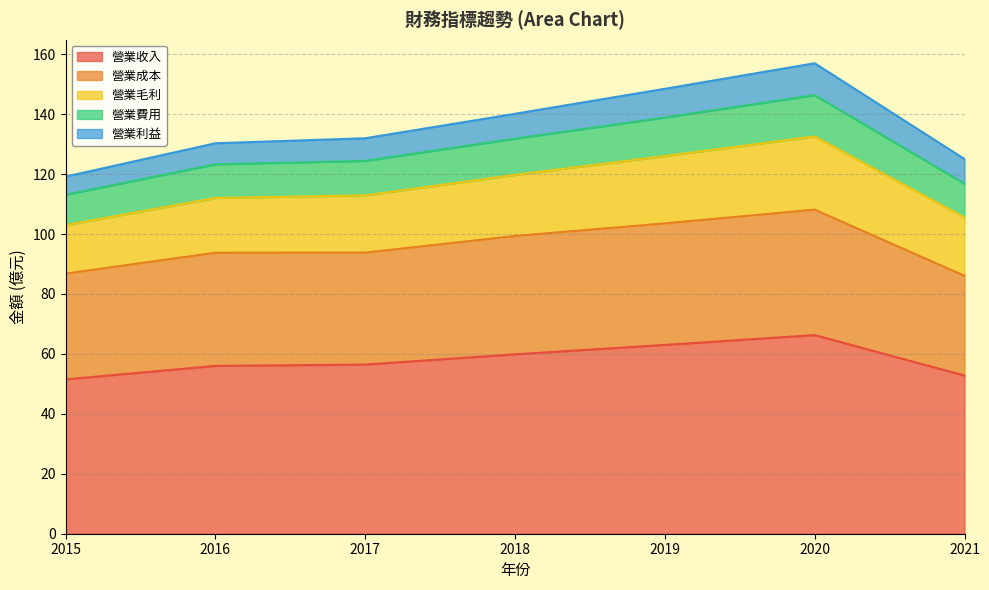

Count the number of data series in this chart.

5